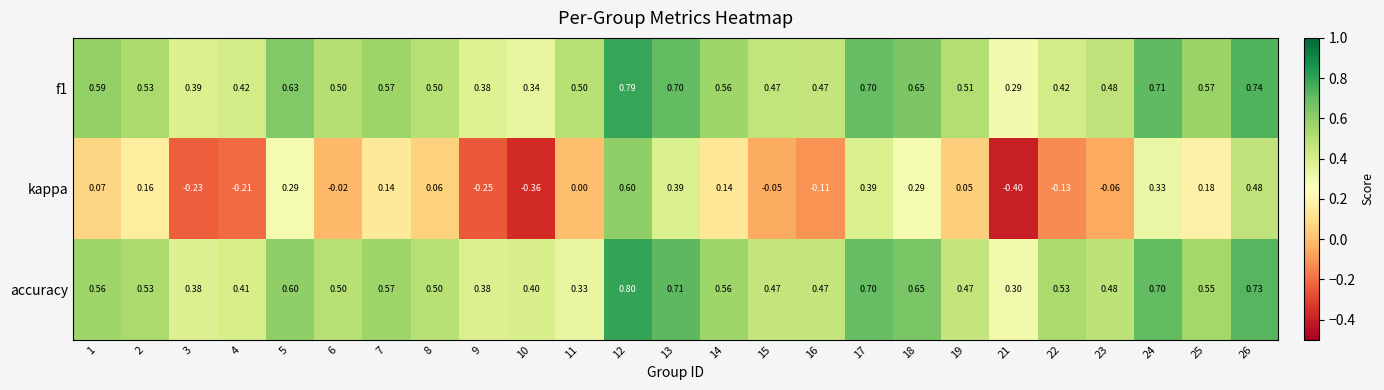

Between 10 and 13, which series saw the biggest shift?

kappa